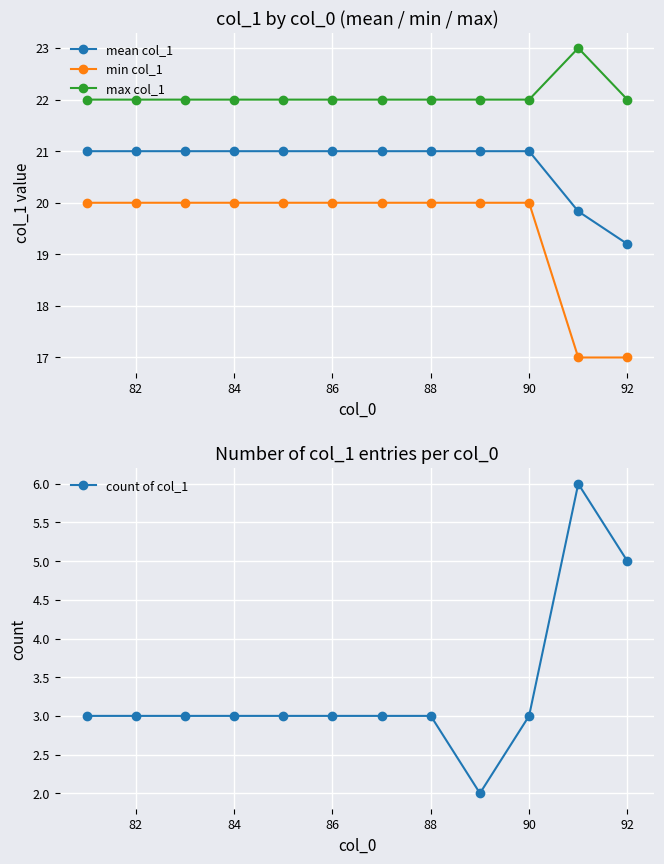

True or false: min col_1 has a value of 12.1 at 84.

False